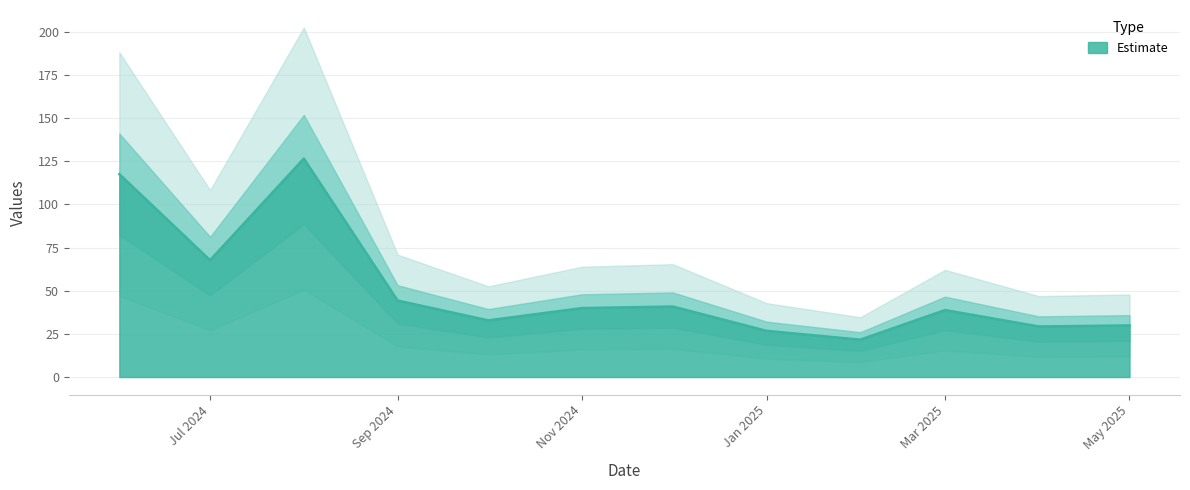

Reading right to left, list all the values displayed in this chart.

29.9	29.3	38.8	21.7	26.8	40.9	40.0	32.8	44.3	126.6	67.7	117.6